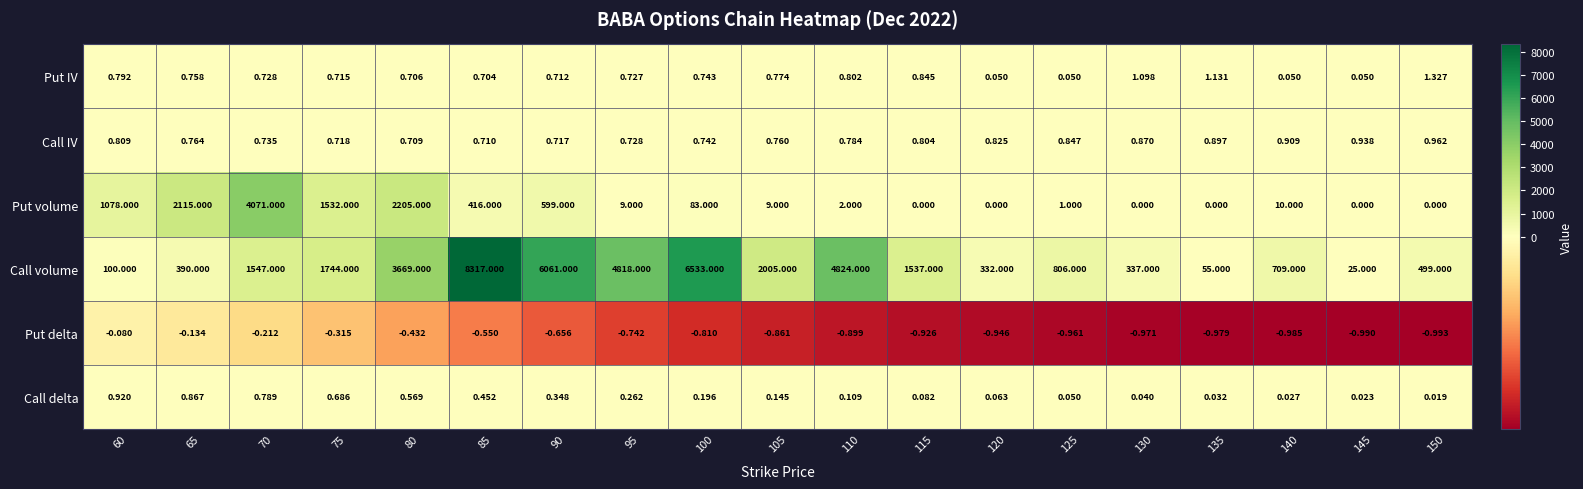

List the series in order of their peak value, lowest first.

Put delta, Call delta, Call IV, Put IV, Put volume, Call volume